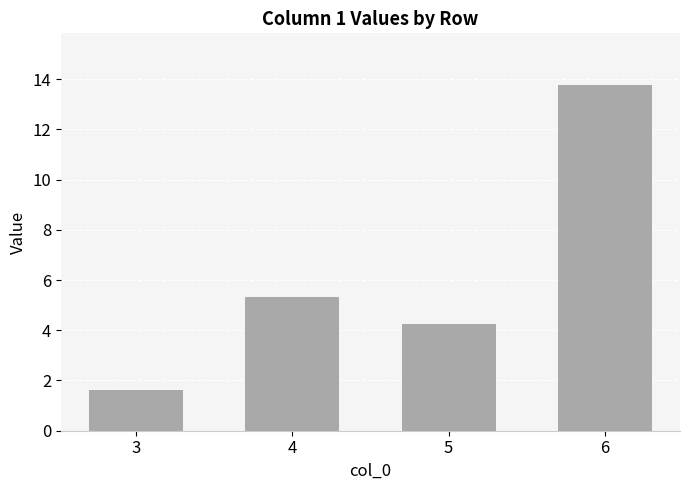

Reading left to right, transcribe all the data shown in this chart.

3=1.6	4=5.3	5=4.3	6=13.8